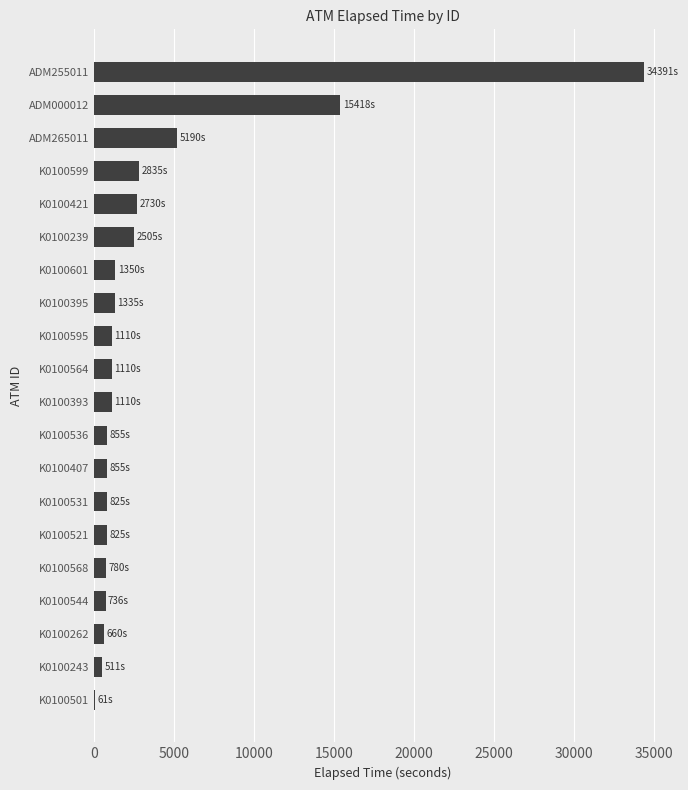

What is the sum of all values?

75192